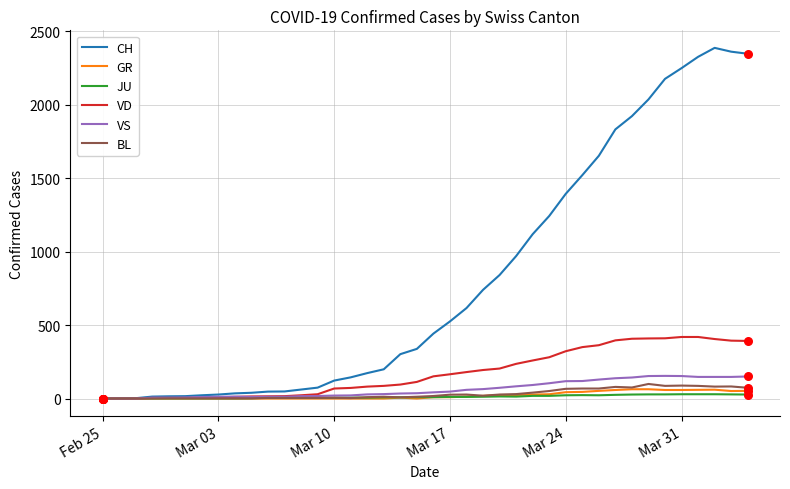

Which series has the largest total across all categories?

CH